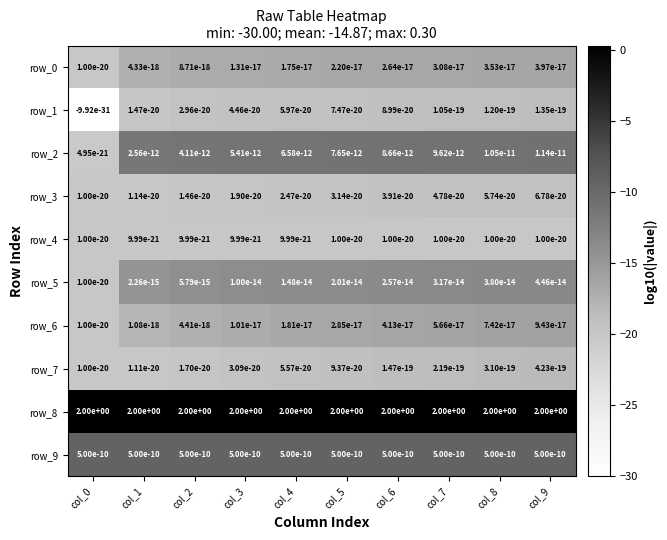

What is the difference between the highest and lowest values at col_4?

2.0